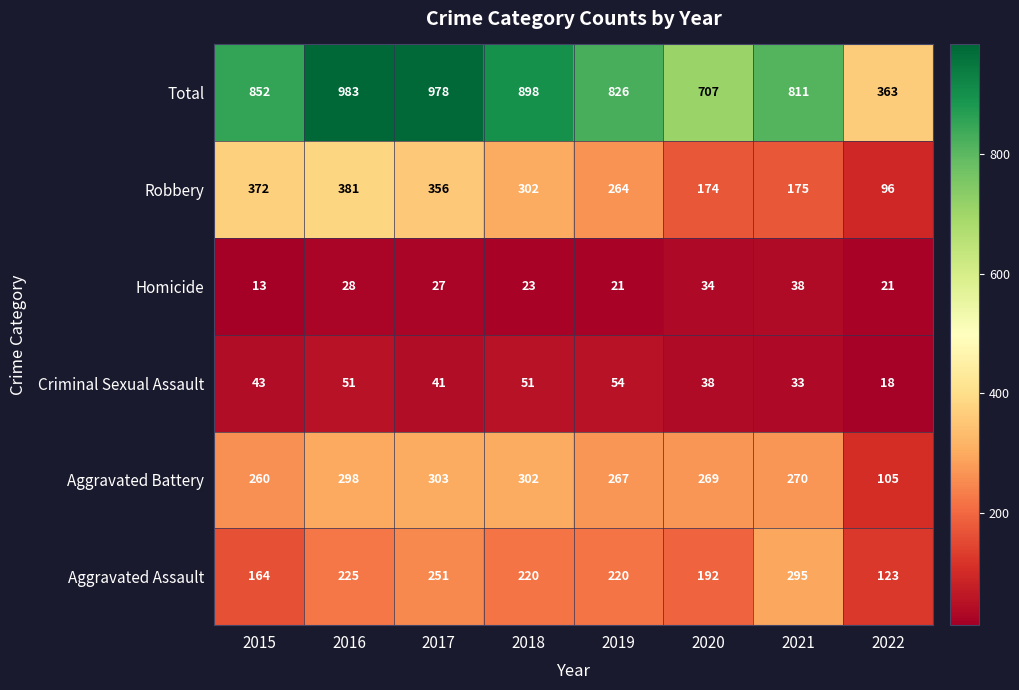

Is the value of Aggravated Battery at 2018 greater than the value of Robbery at 2022?

Yes